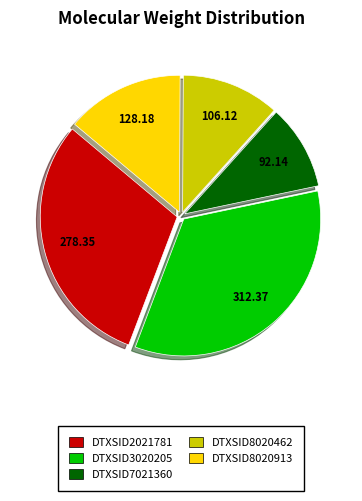

Is it true that DTXSID7021360 is 10% of the pie?

True